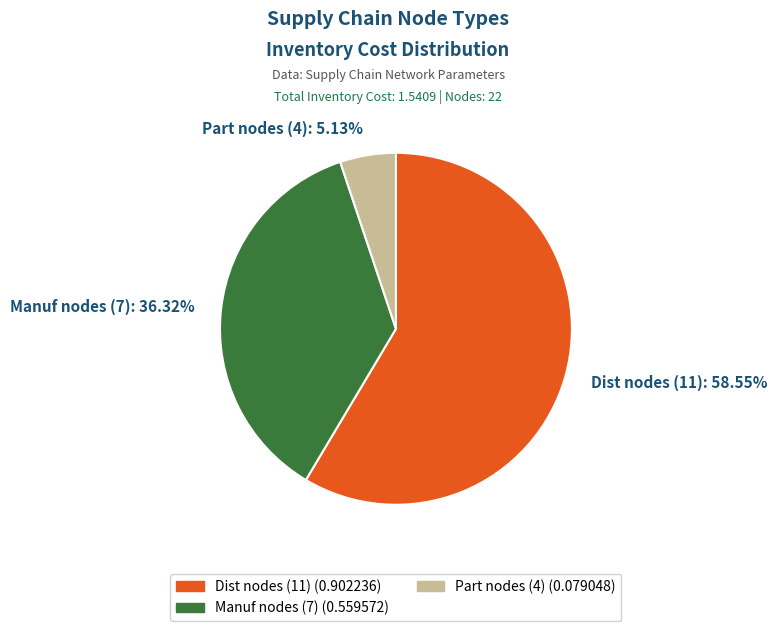

How many segments does this pie chart have?

3